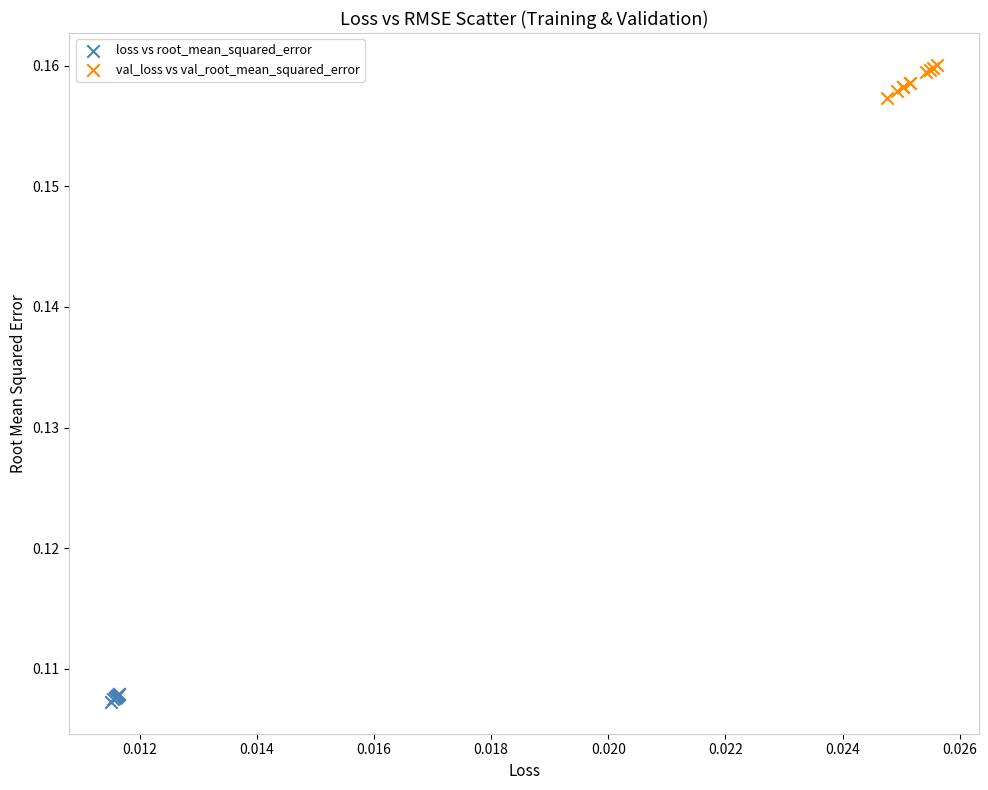

Which series contains the lowest Y value?

loss vs root_mean_squared_error